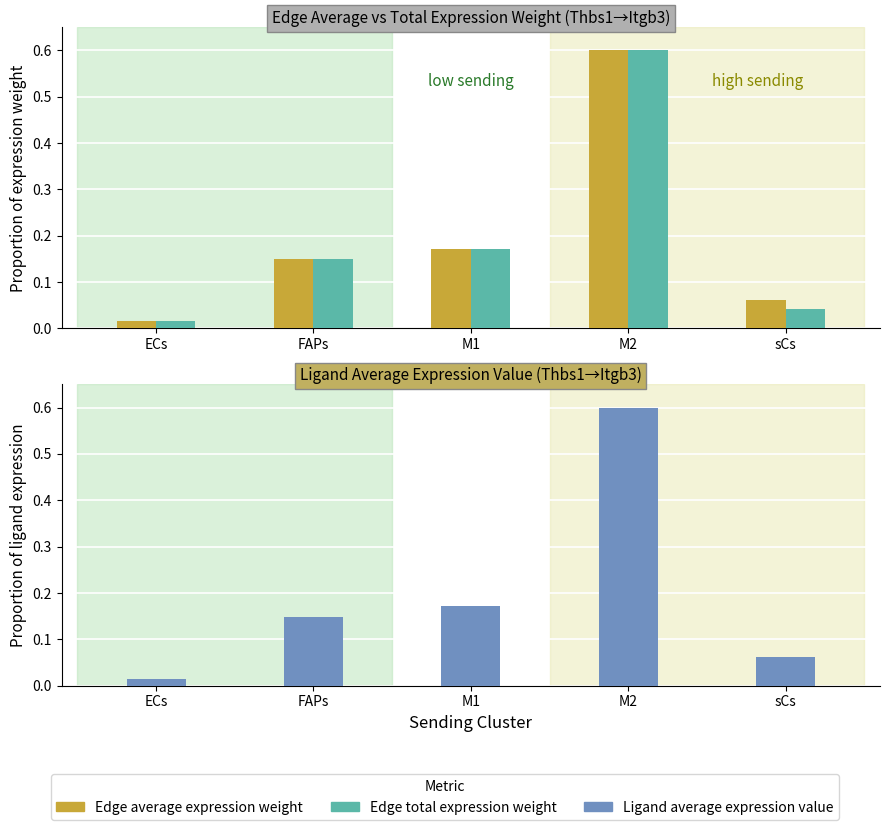

The value of Edge average expression weight at M2 is 0.2. True or false?

False